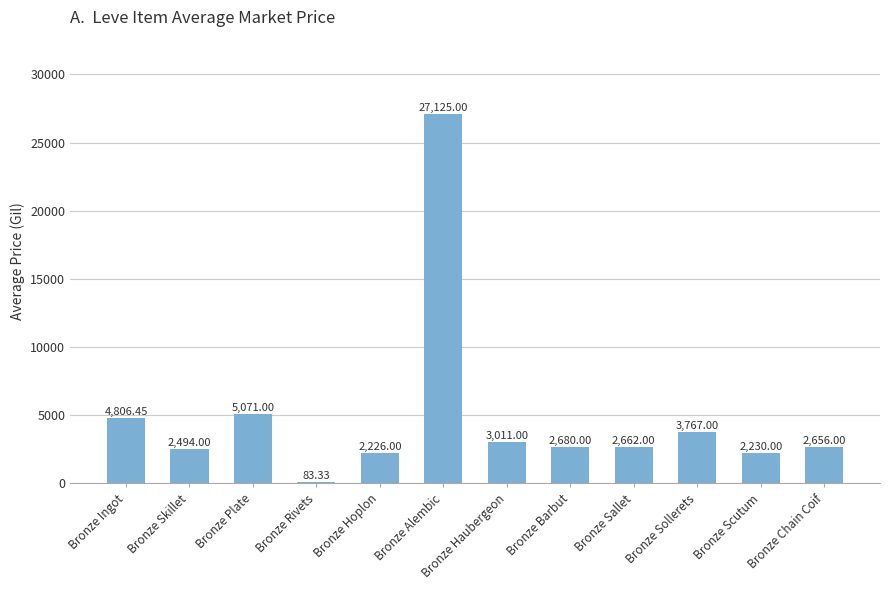

What is the ratio of the value at Bronze Skillet to the value at Bronze Barbut?

0.9